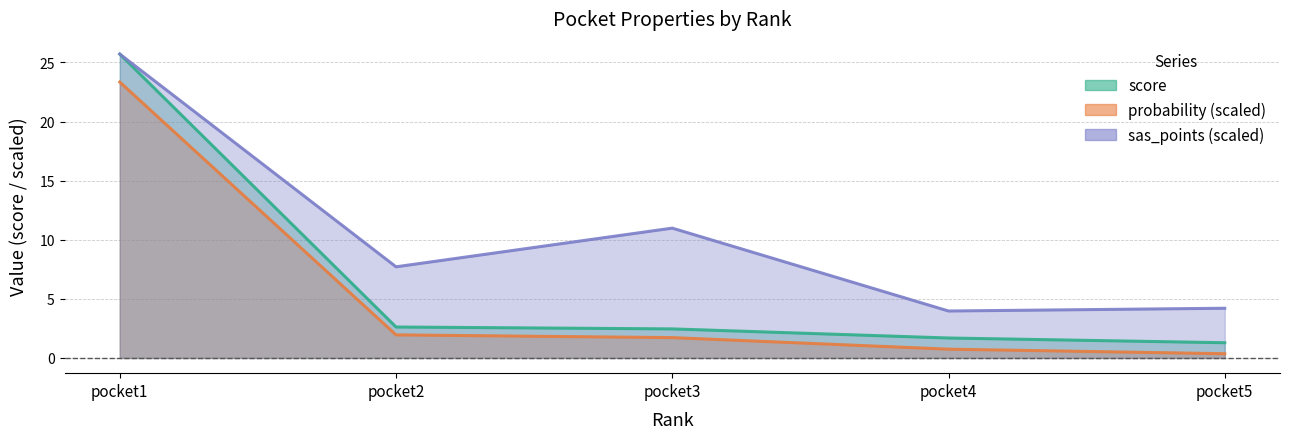

What is the difference between the maximum and minimum values in the probability series?

23.0